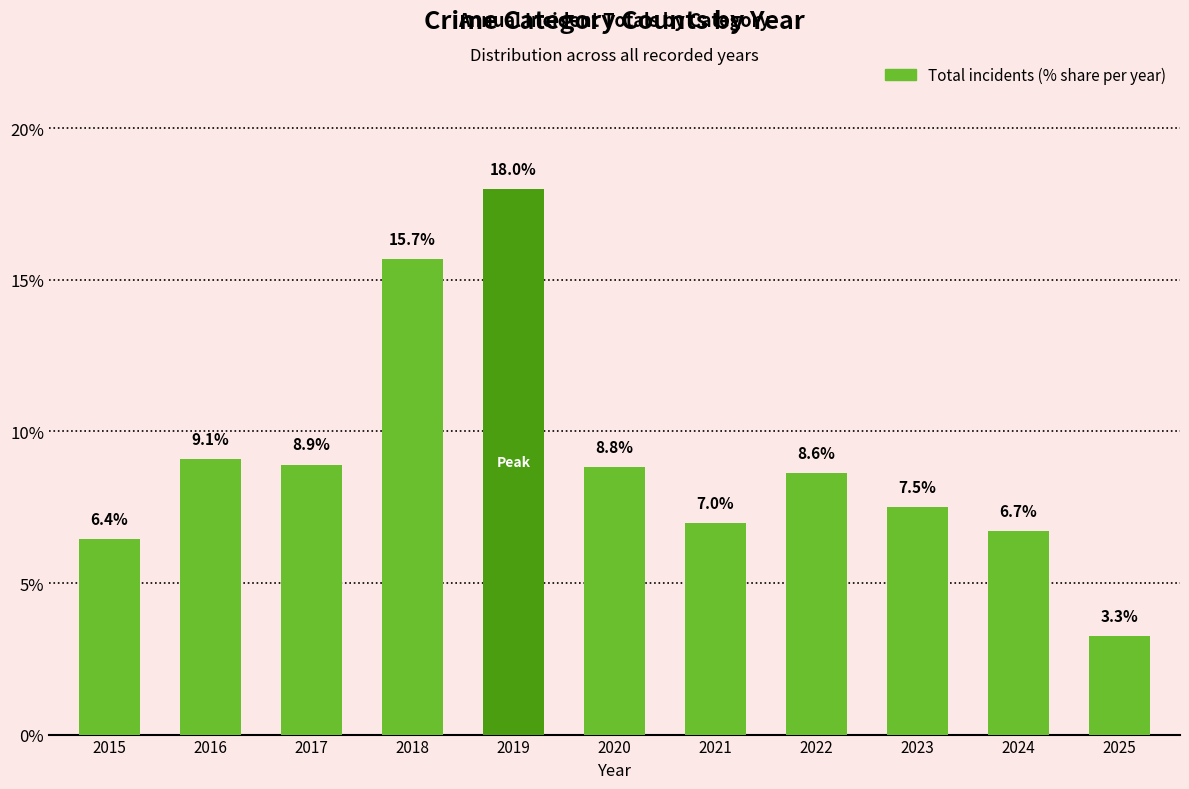

Rank the categories by value from lowest to highest.

2025, 2015, 2024, 2021, 2023, 2022, 2020, 2017, 2016, 2018, 2019